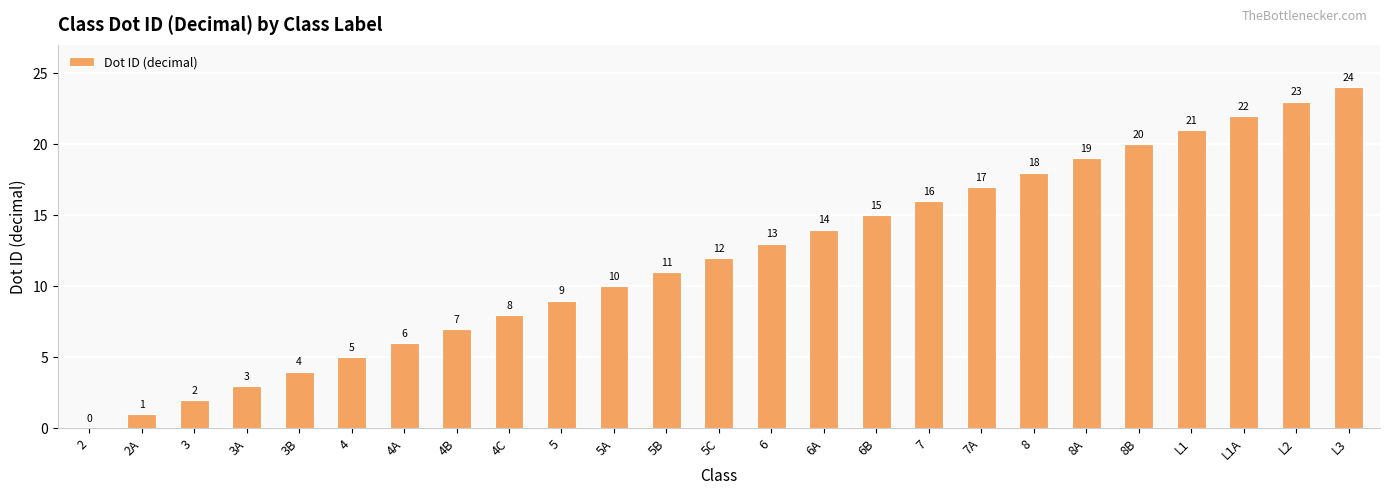

How many values are above zero?

24